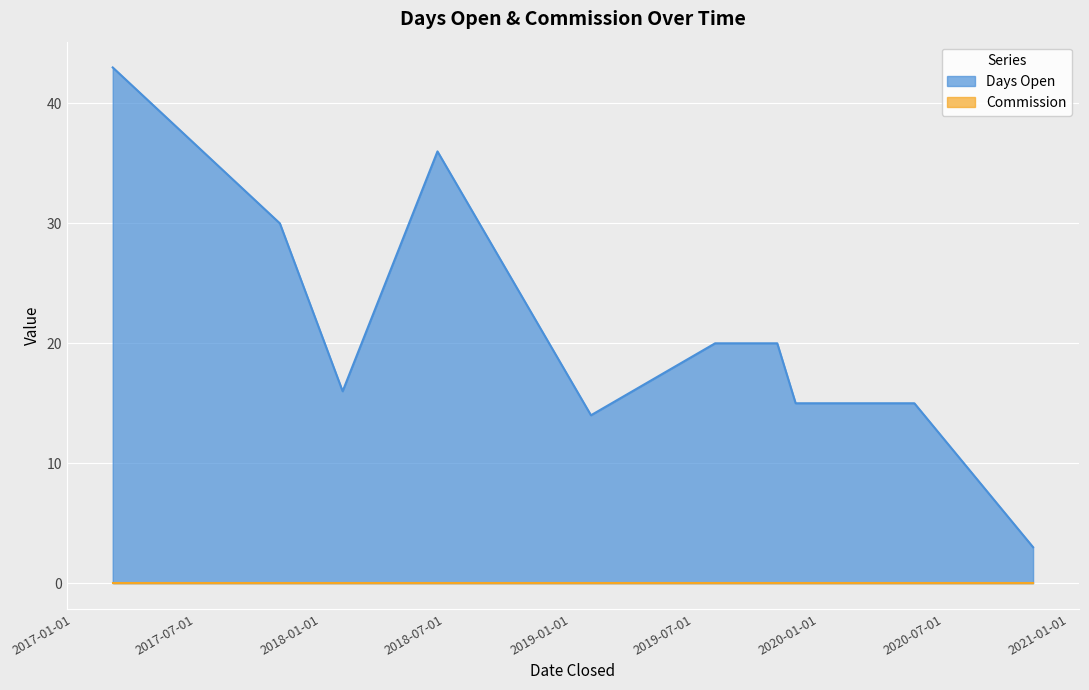

Approximately how many times larger is the value at 2020-11-09 compared to 2019-01-31?

0.2